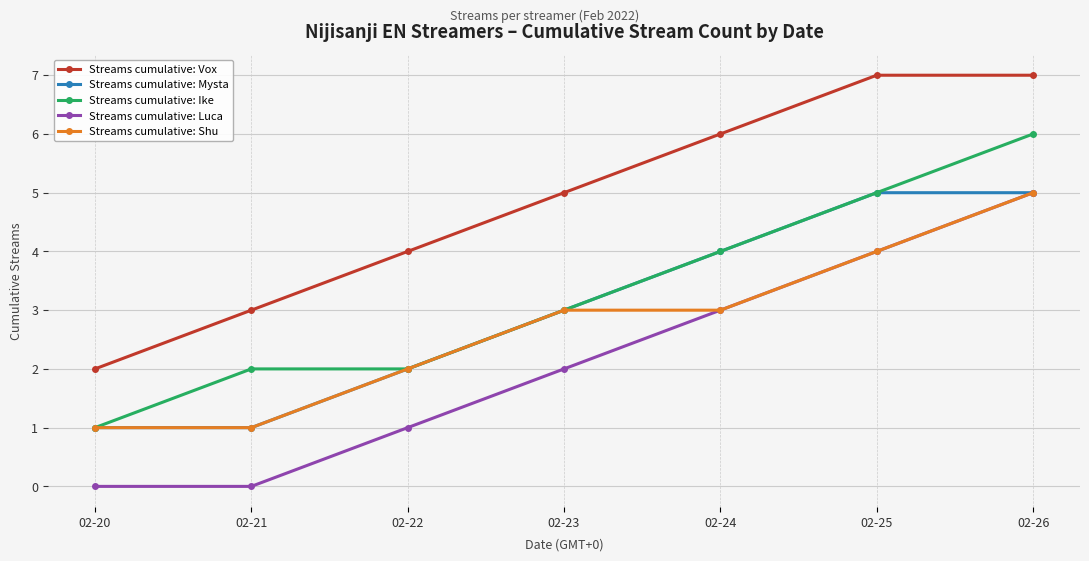

True or false: Streams cumulative: Ike and Streams cumulative: Vox cross at least once.

False